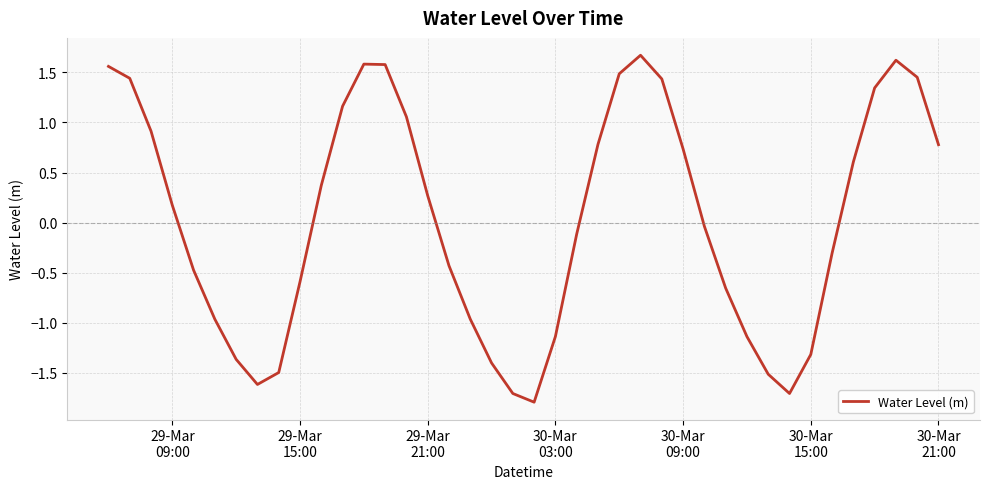

What is the difference between the maximum and second lowest values?

3.4